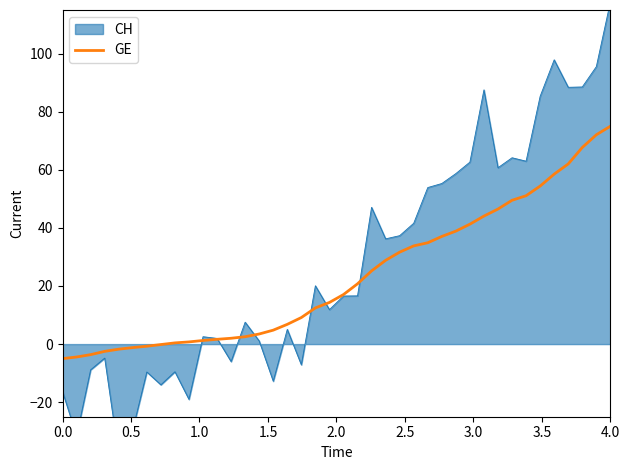

What is the lowest value of the GE series?

-5.0